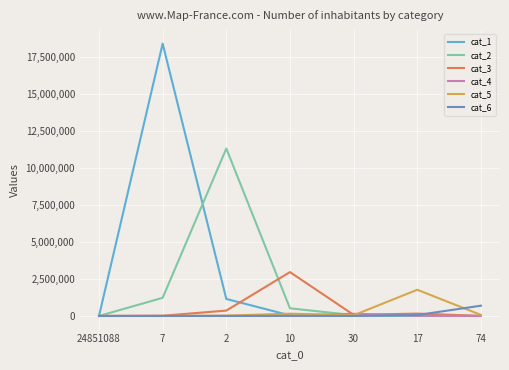

At which category is the sum across all series the highest?

7